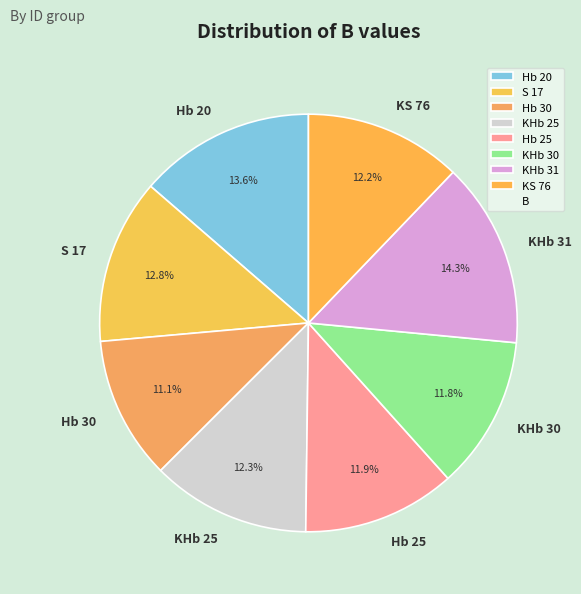

To the nearest percent, what is the difference between the largest and smallest slice percentages?

3%